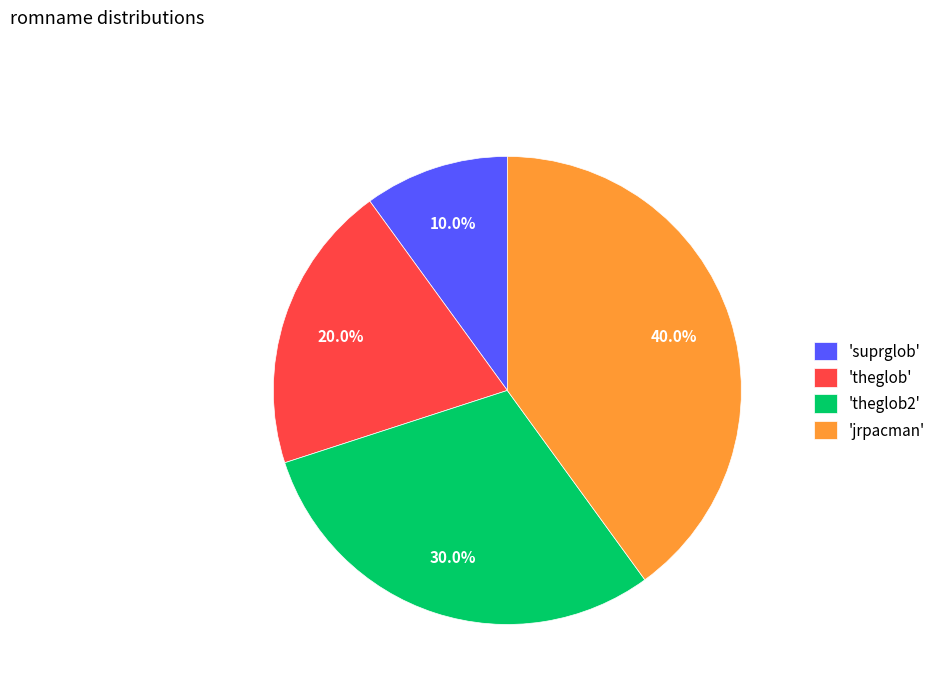

Count the number of slices in the pie.

4